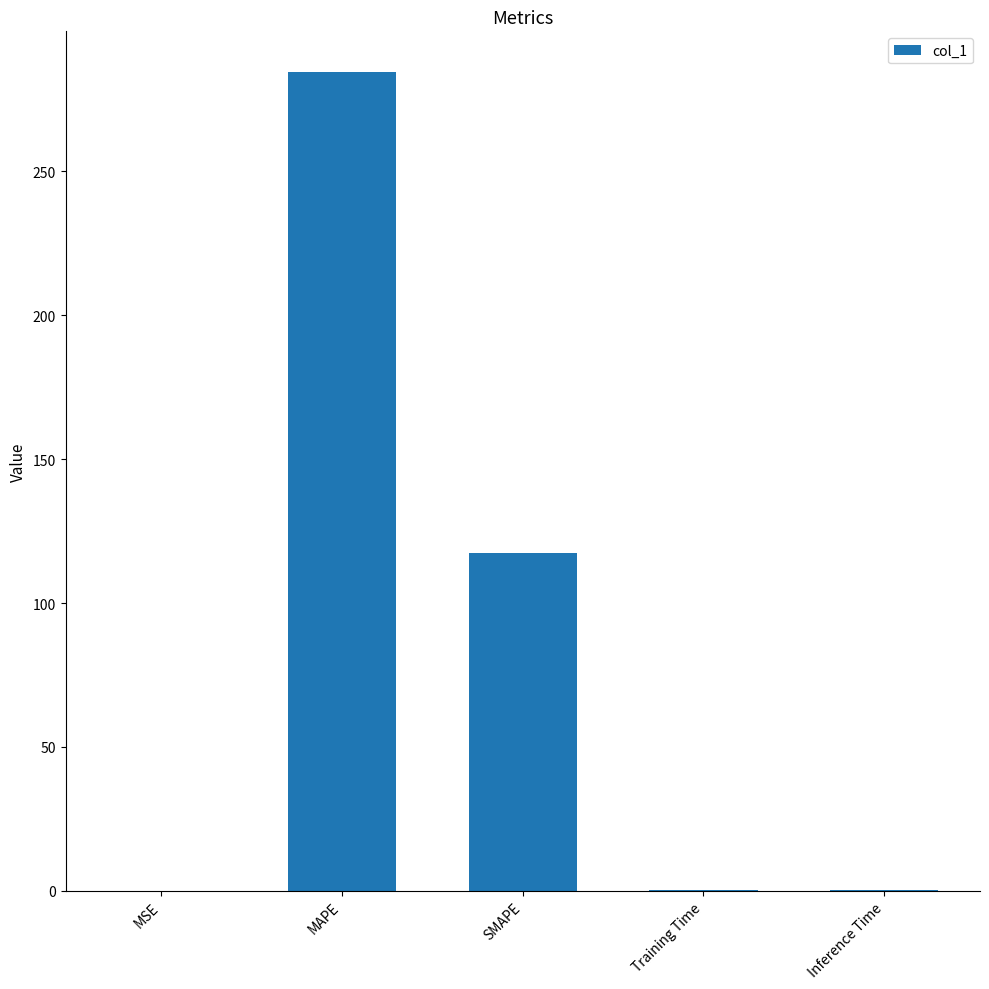

Between SMAPE and Inference Time, which is larger?

SMAPE